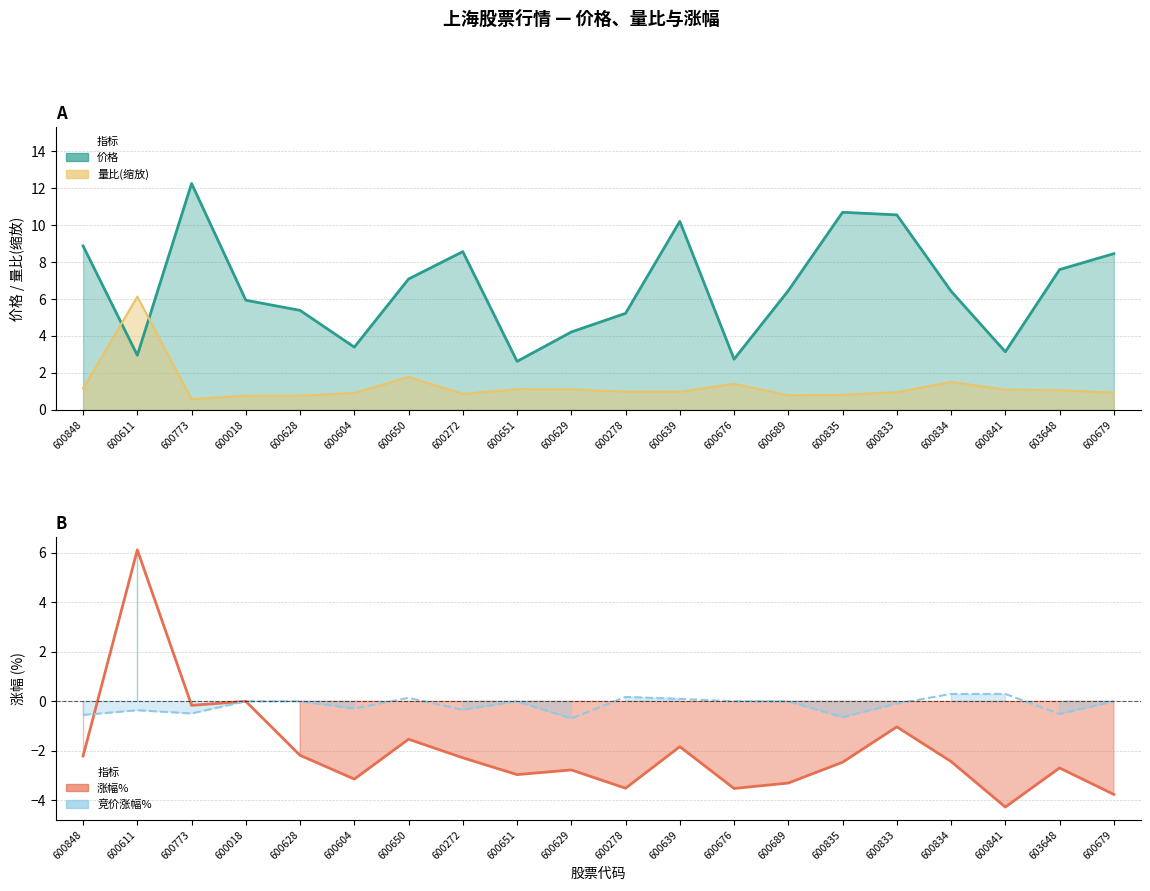

Is it true that 涨幅% equals -0.2 at 600773?

True